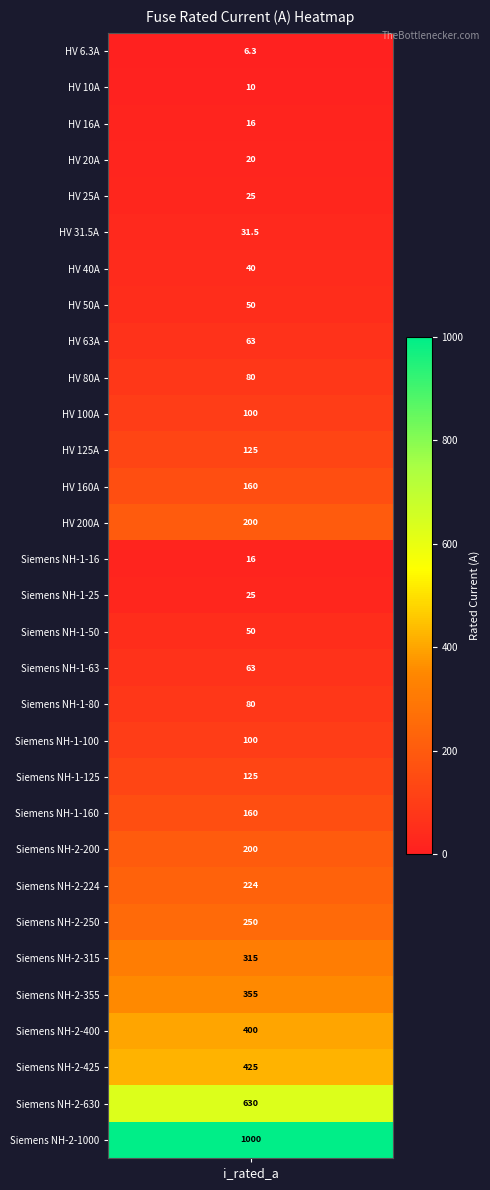

What is the difference between the second highest and minimum values?

623.7